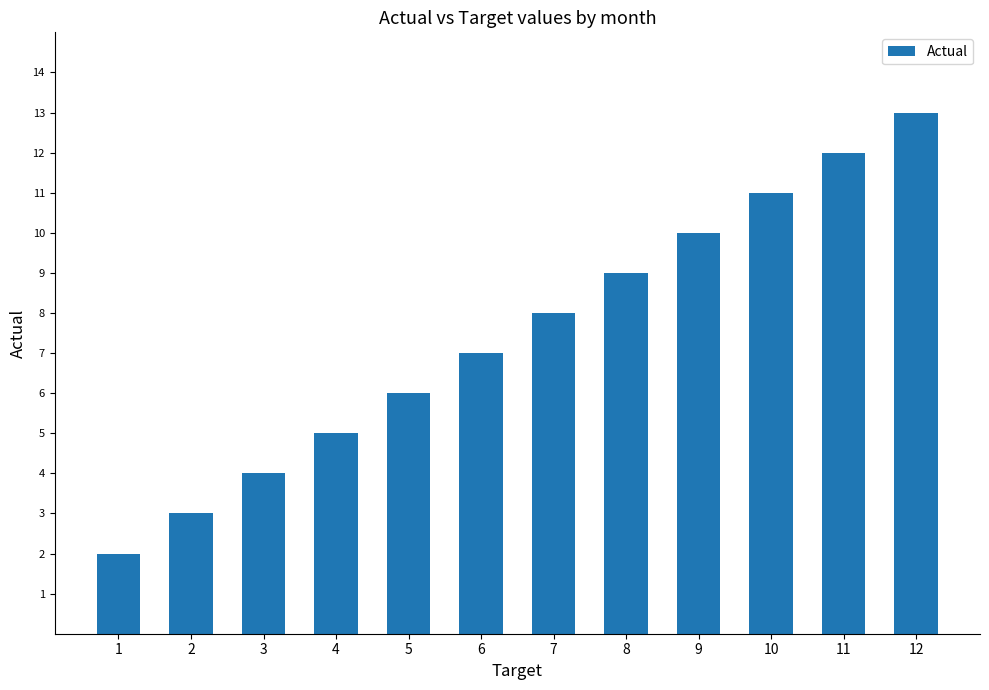

Rank the categories by value from highest to lowest.

12, 11, 10, 9, 8, 7, 6, 5, 4, 3, 2, 1